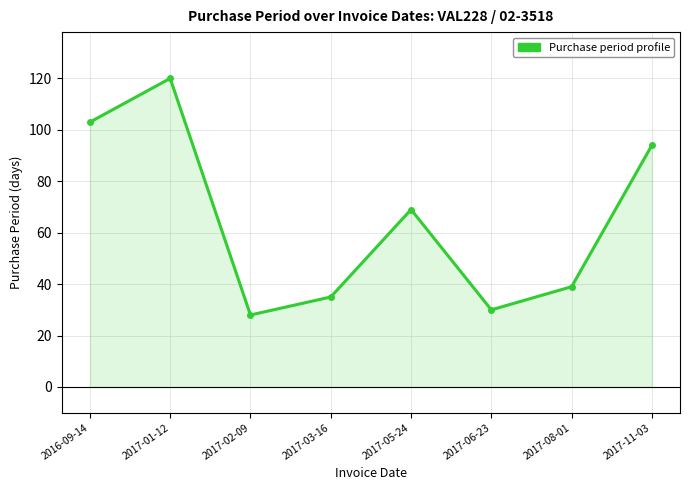

Which has a higher value, 2017-03-16 or 2016-09-14?

2016-09-14